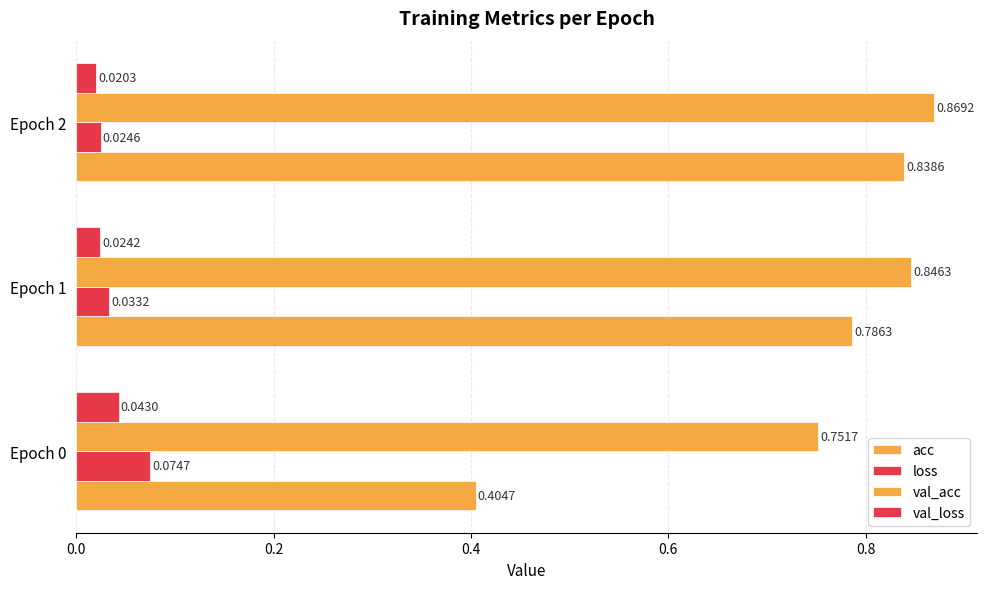

How many distinct data groups are displayed?

4